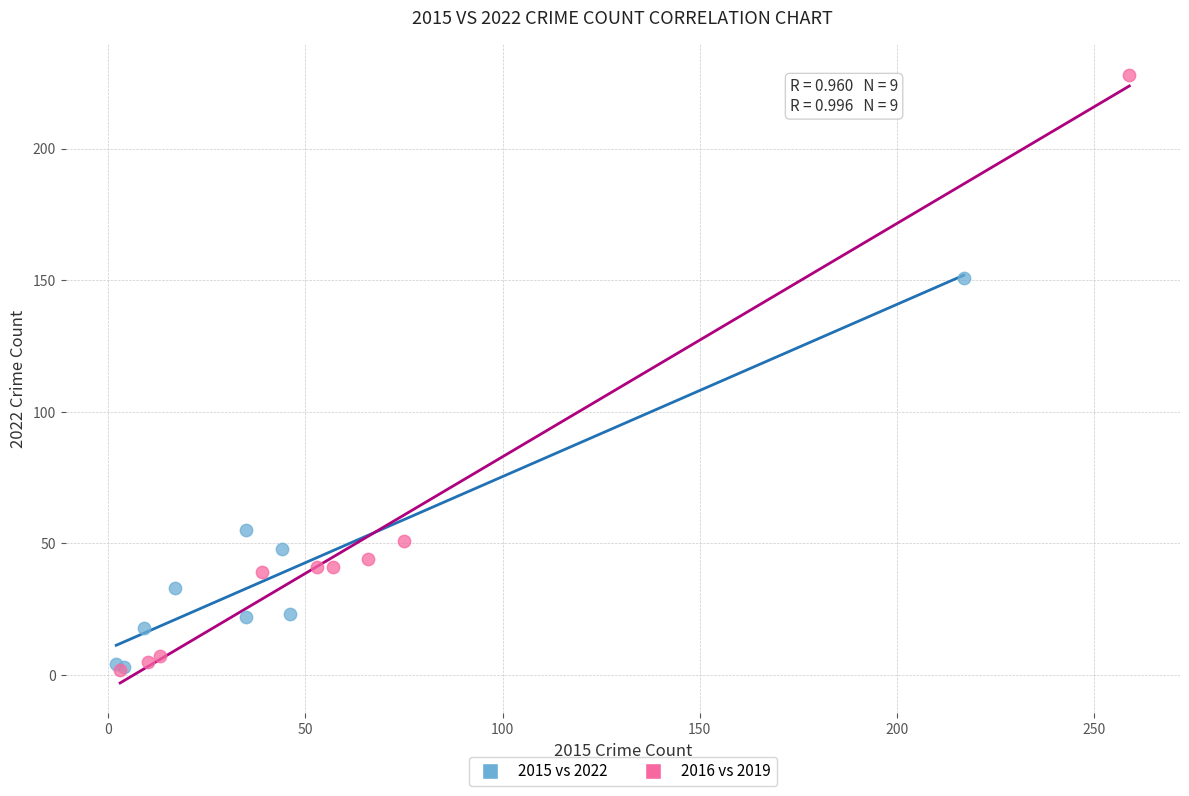

What are all the series names shown in the legend?

2015 vs 2022, 2016 vs 2019